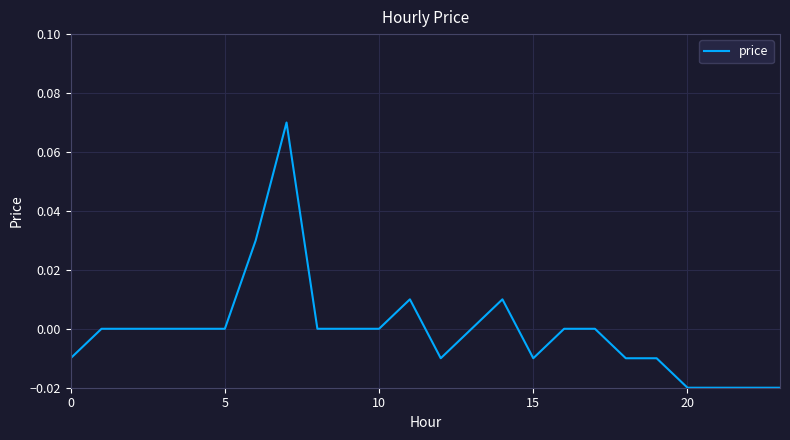

Does the chart have visible grid lines?

Yes